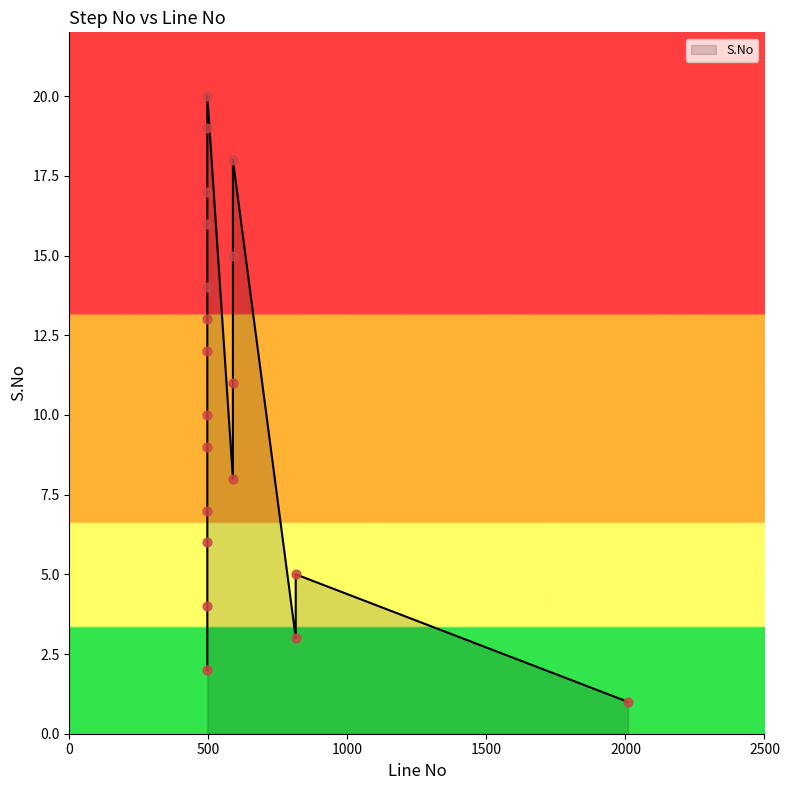

What is the ratio of the value at 2009 to the value at 496?

0.1